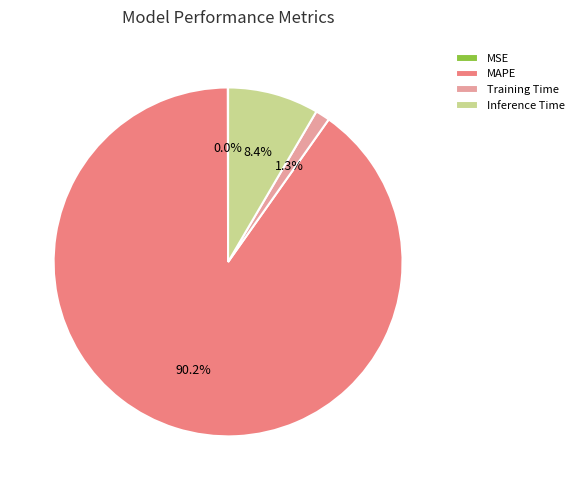

To the nearest percent, what portion does MAPE represent?

90%